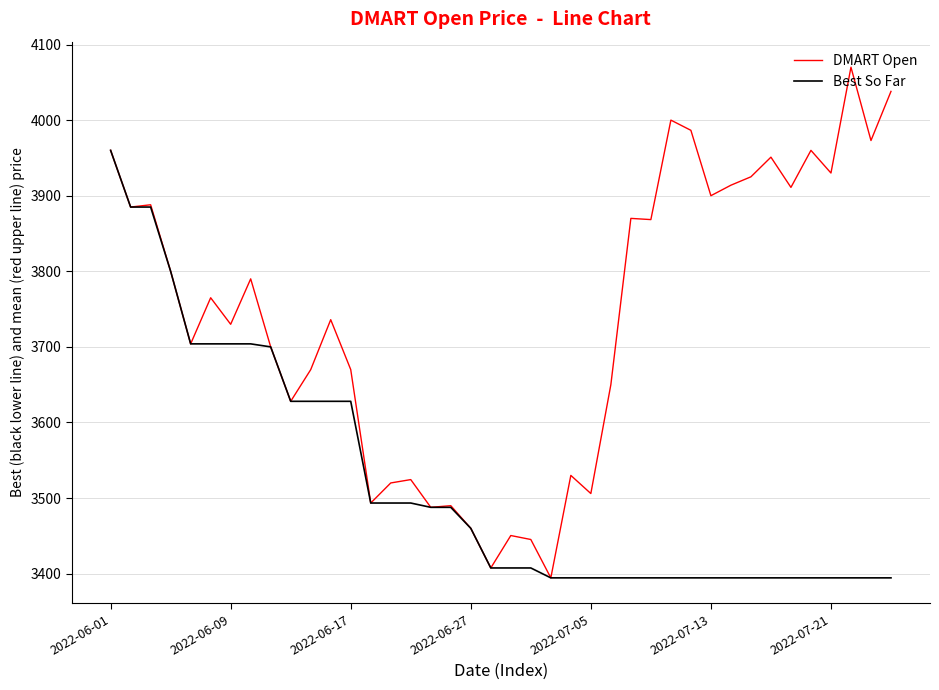

Which series has the largest range (max minus min)?

DMART Open